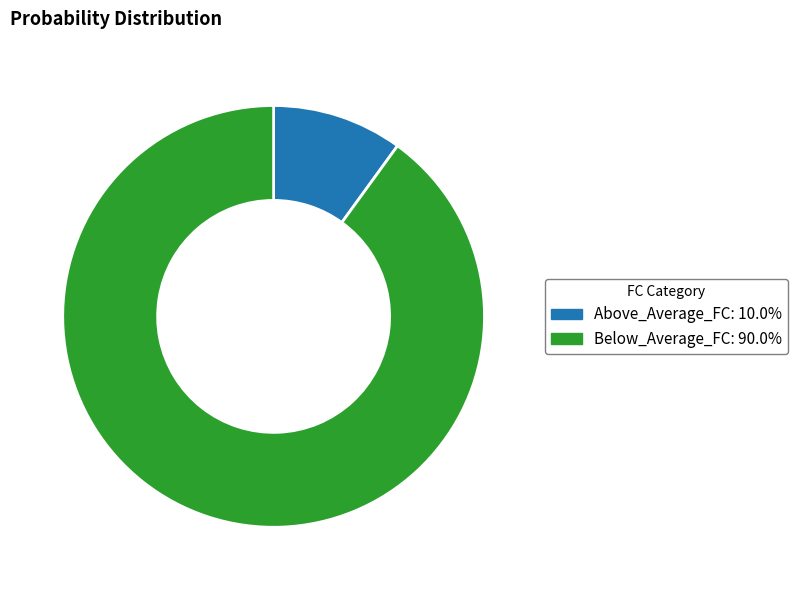

How many segments does this pie chart have?

2